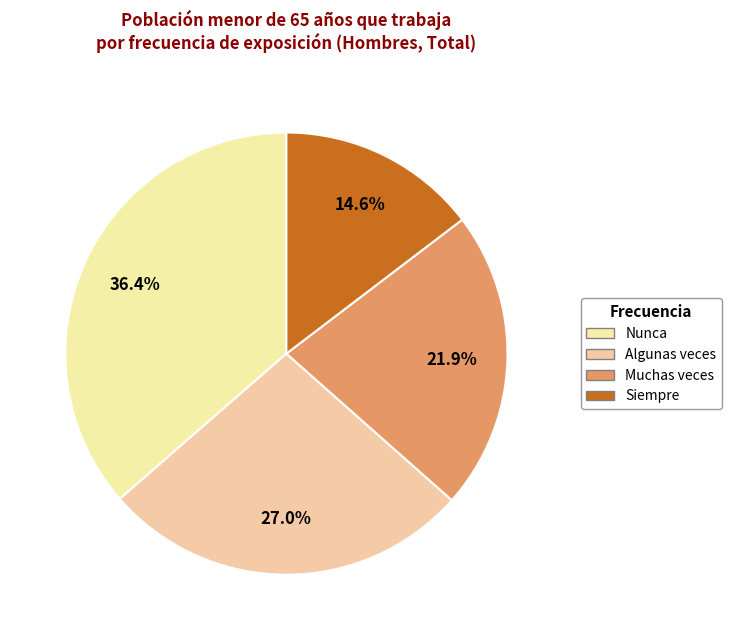

What is the change in value from Muchas veces to Siempre?

-102482